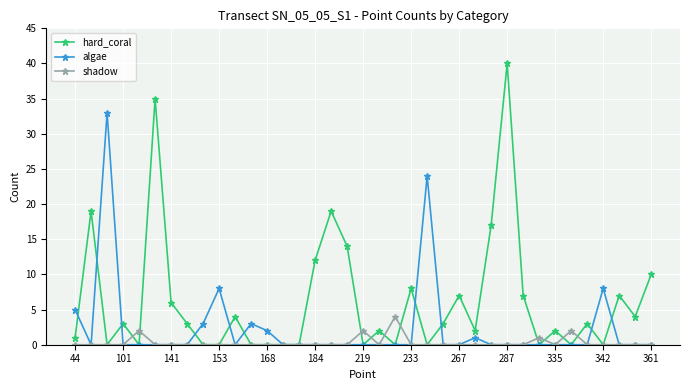

What is the difference between the second highest and minimum values in the hard_coral series?

35